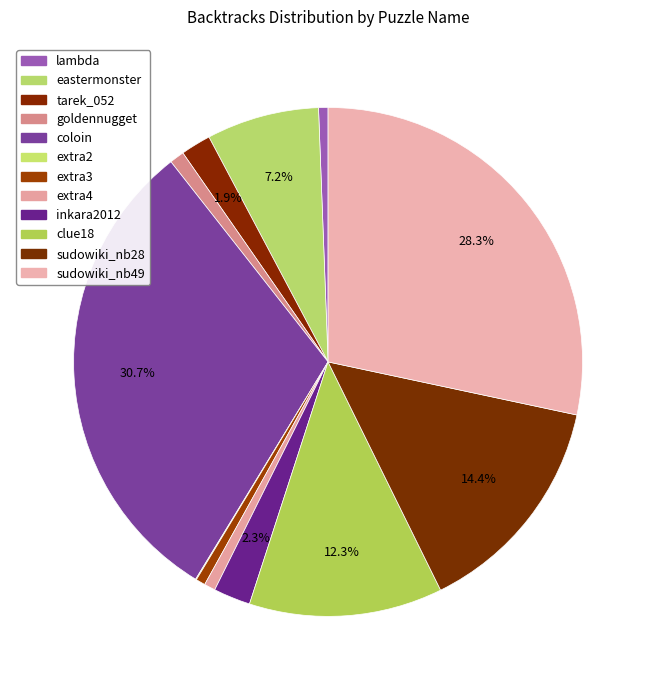

Is there a majority slice in this chart?

No